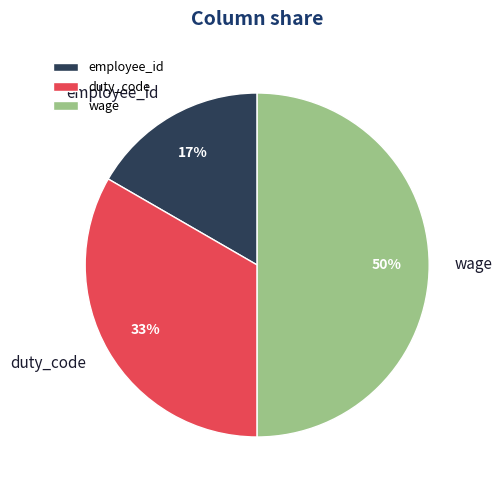

Does duty_code account for over 50% of the chart?

No